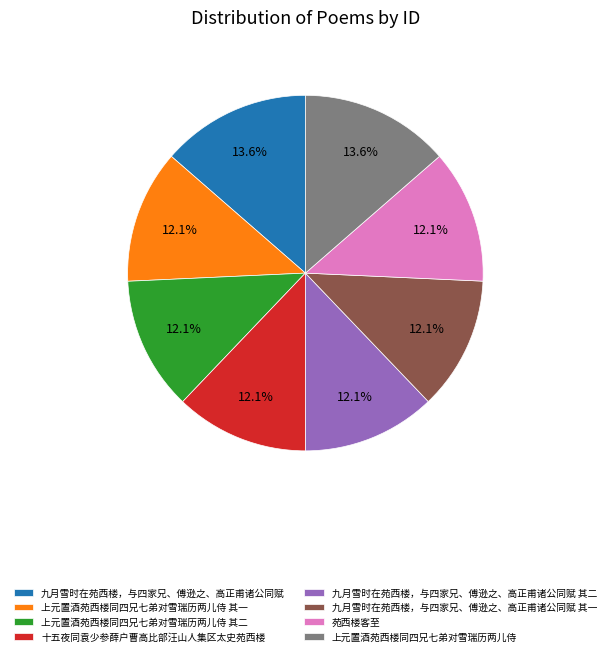

Combined, do 九月雪时在苑西楼，与四家兄、傅逊之、高正甫诸公同赋 and 上元置酒苑西楼同四兄七弟对雪瑞历两儿侍 其二 account for over 50%?

No